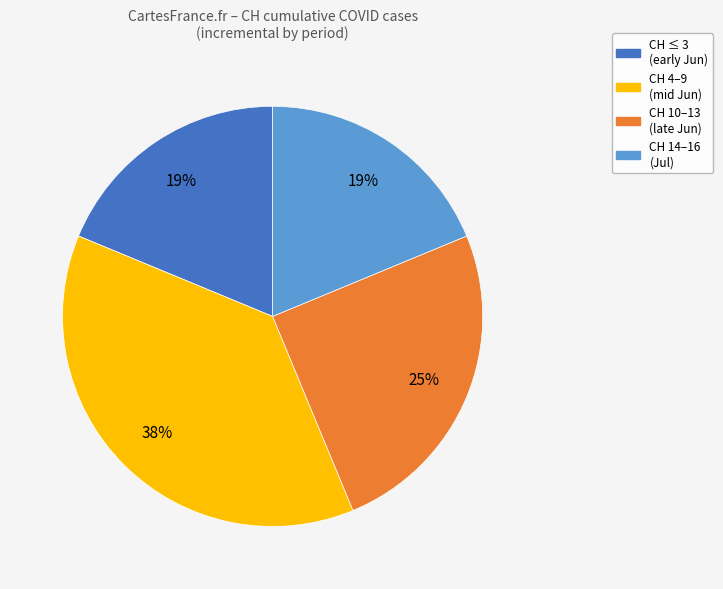

How many slices are in this pie chart?

4